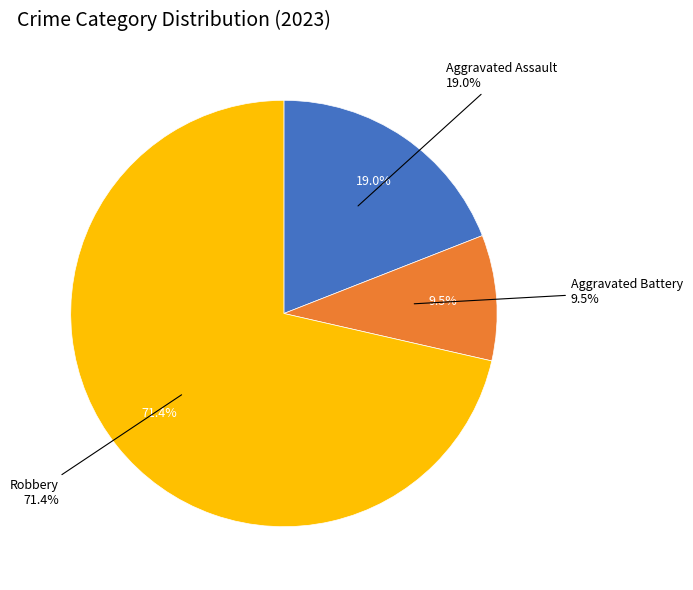

Is there a majority slice in this chart?

Yes